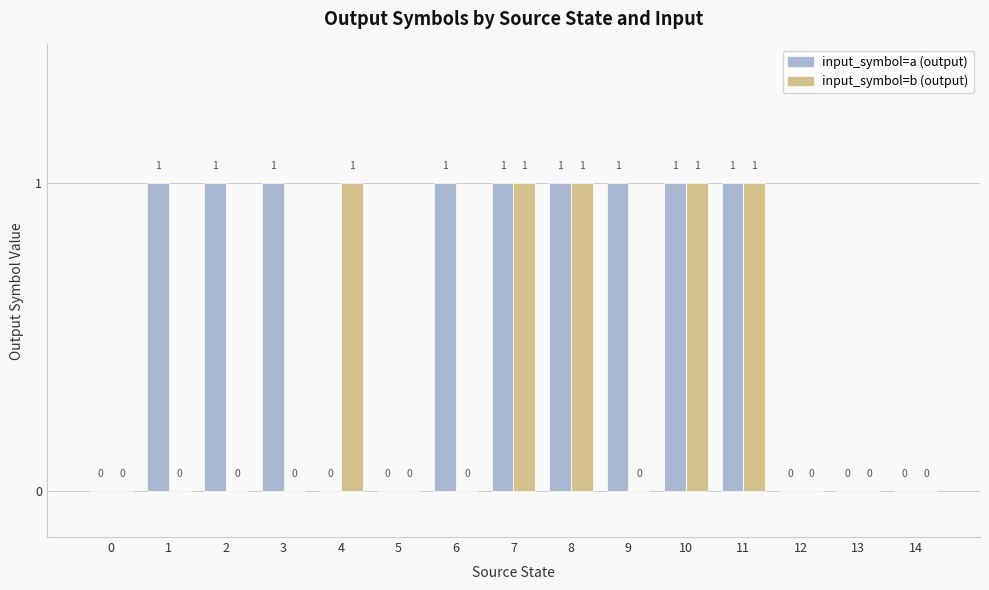

True or false: input_symbol=b (output) has a value of 1 at 5.

False